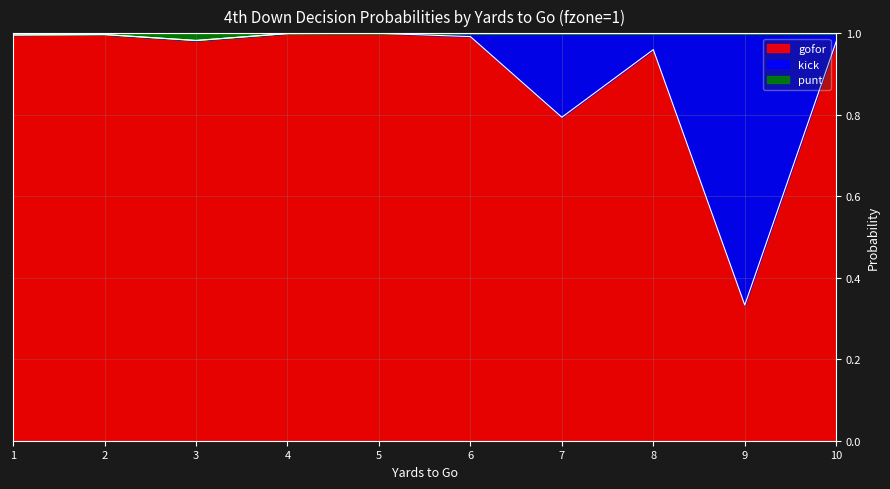

Is it true that gofor equals 1.8 at 1?

False